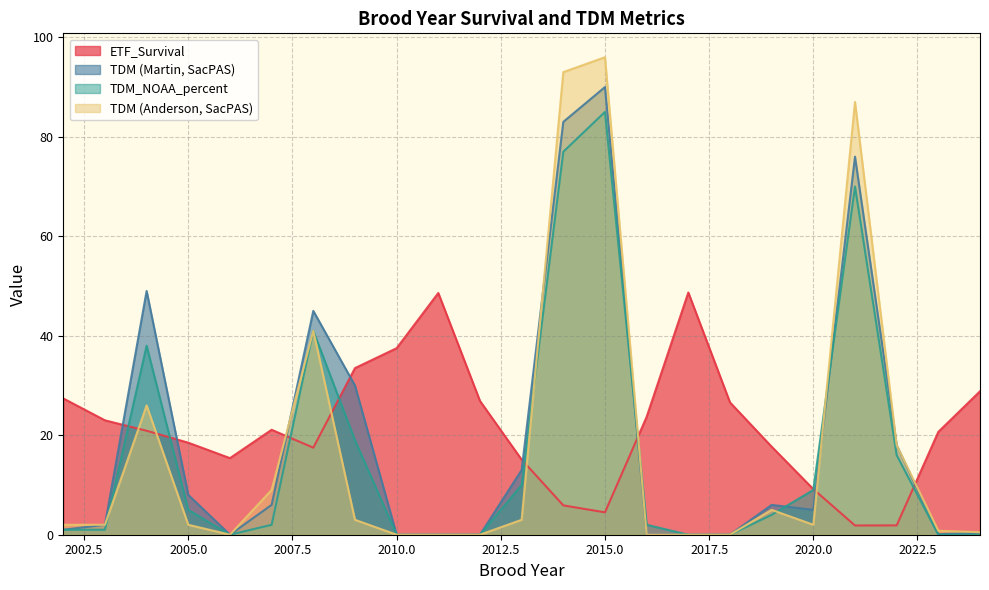

What is the difference between the maximum and minimum values in the TDM (Martin, SacPAS) series?

90.0